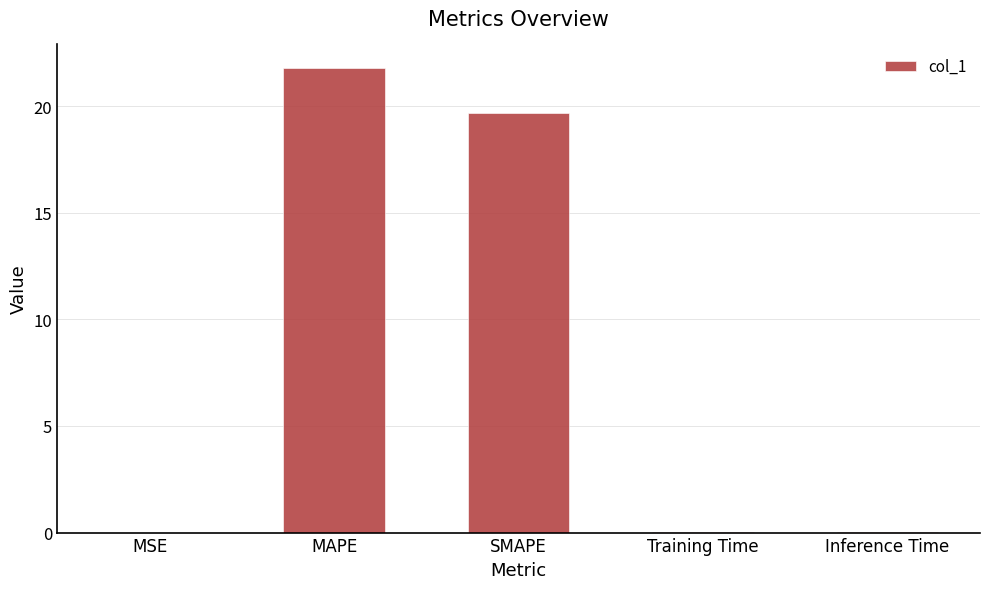

The value at MAPE is 21.8. True or false?

True